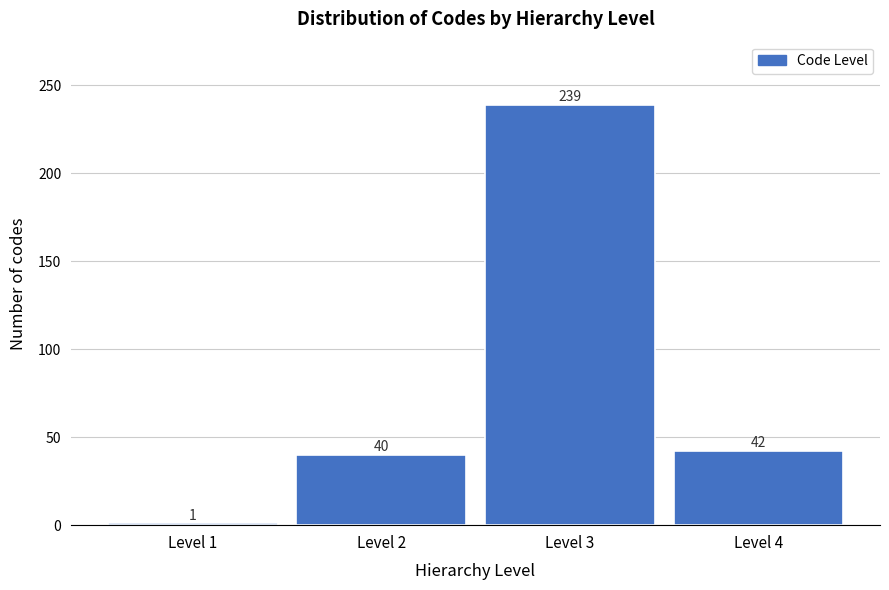

Reading left to right, transcribe all the data shown in this chart.

1	40	239	42